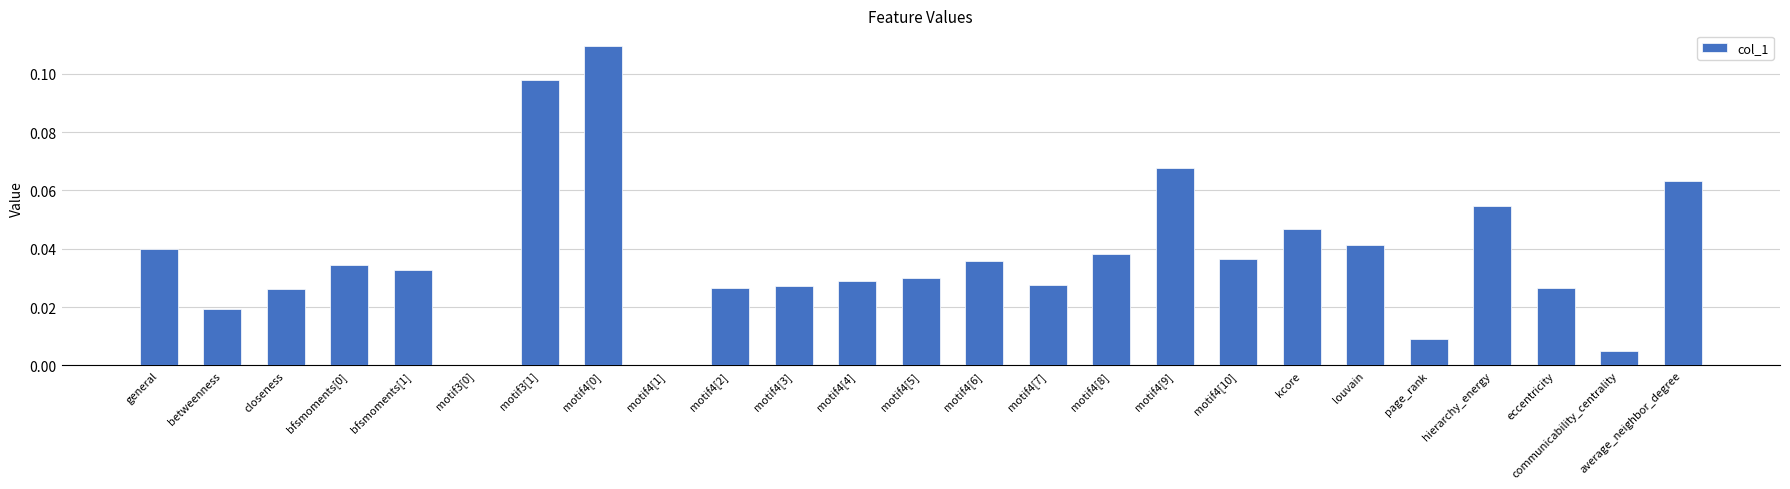

Does the chart contain stacked bars?

No